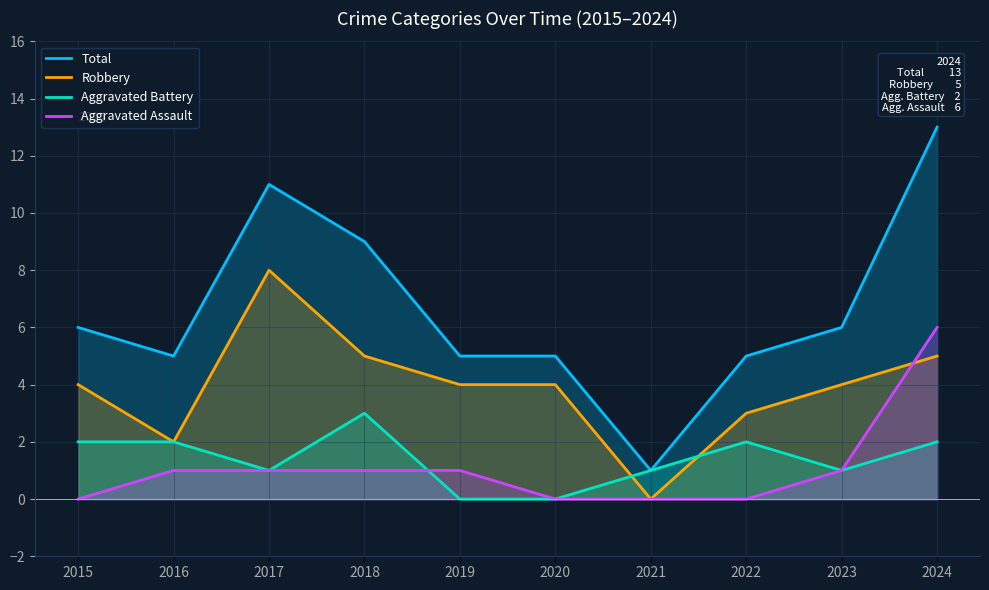

At which category is the sum across all series the highest?

2024